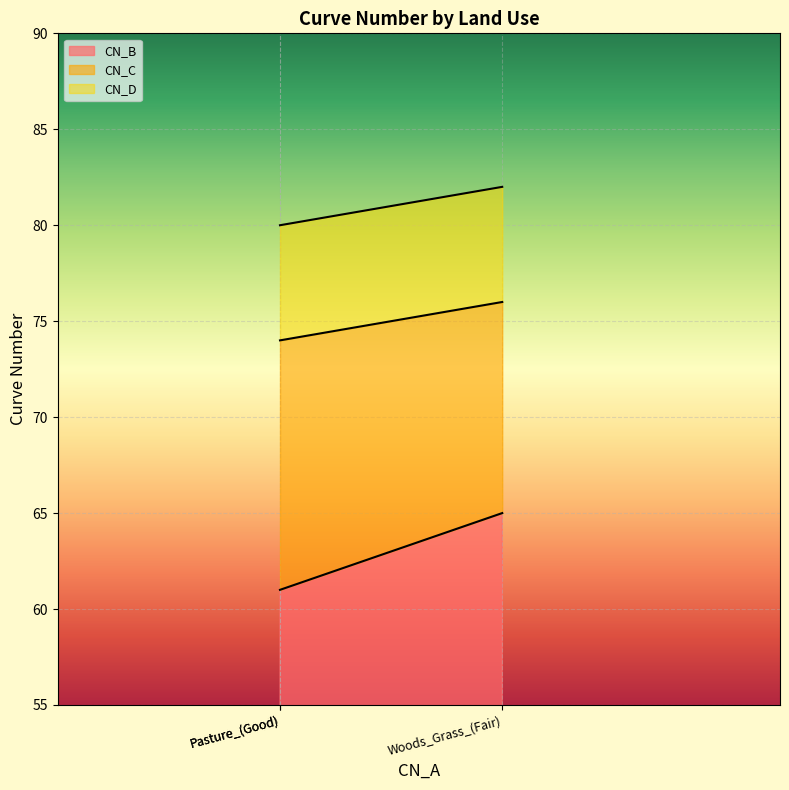

Rank the series at Pasture_(Good) from lowest to highest value.

CN_B, CN_C, CN_D